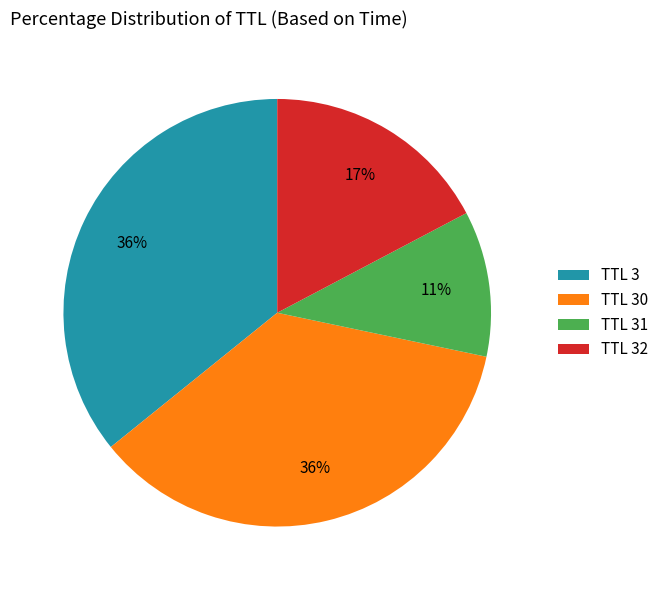

To the nearest percent, what percentage of the pie is TTL 31?

11%